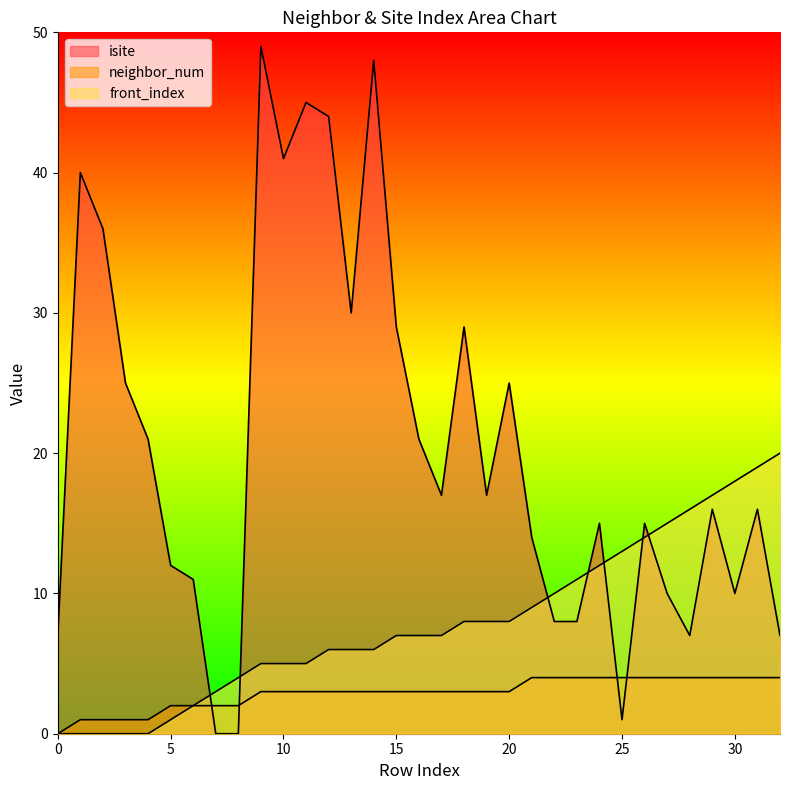

How many data points in neighbor_num are less than 3?

9